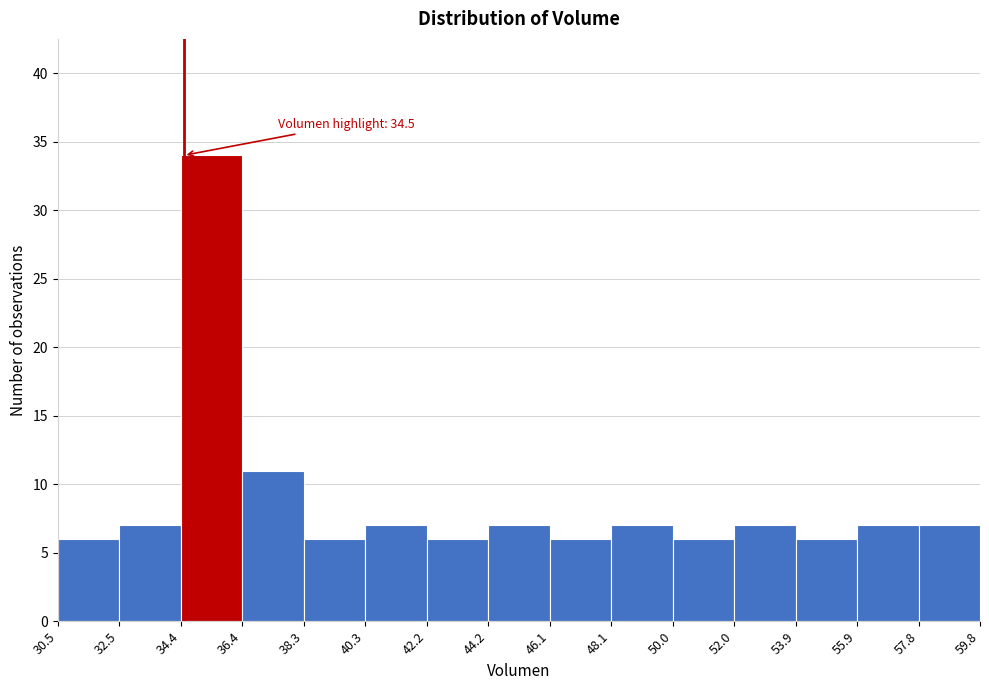

Which range on the x-axis has the tallest bar?

34.4 to 36.4